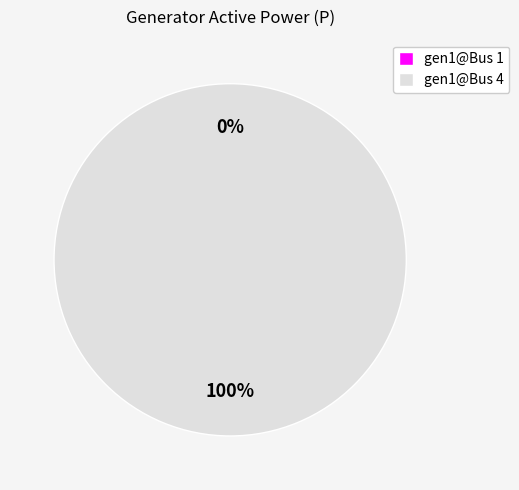

Is gen1@Bus 4 the majority of the pie?

Yes